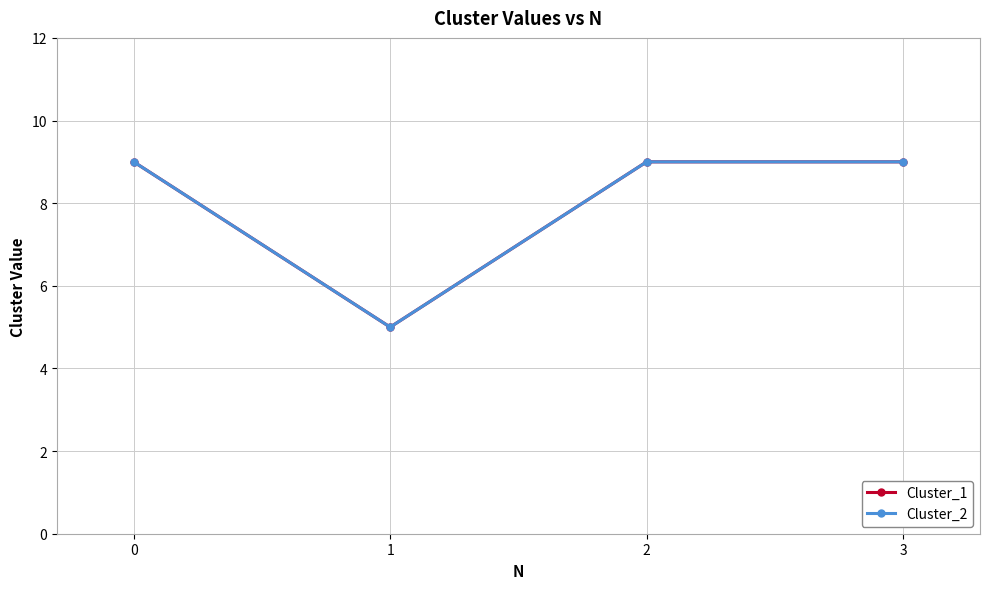

Between 0 and 2, which series saw the biggest shift?

Cluster_1